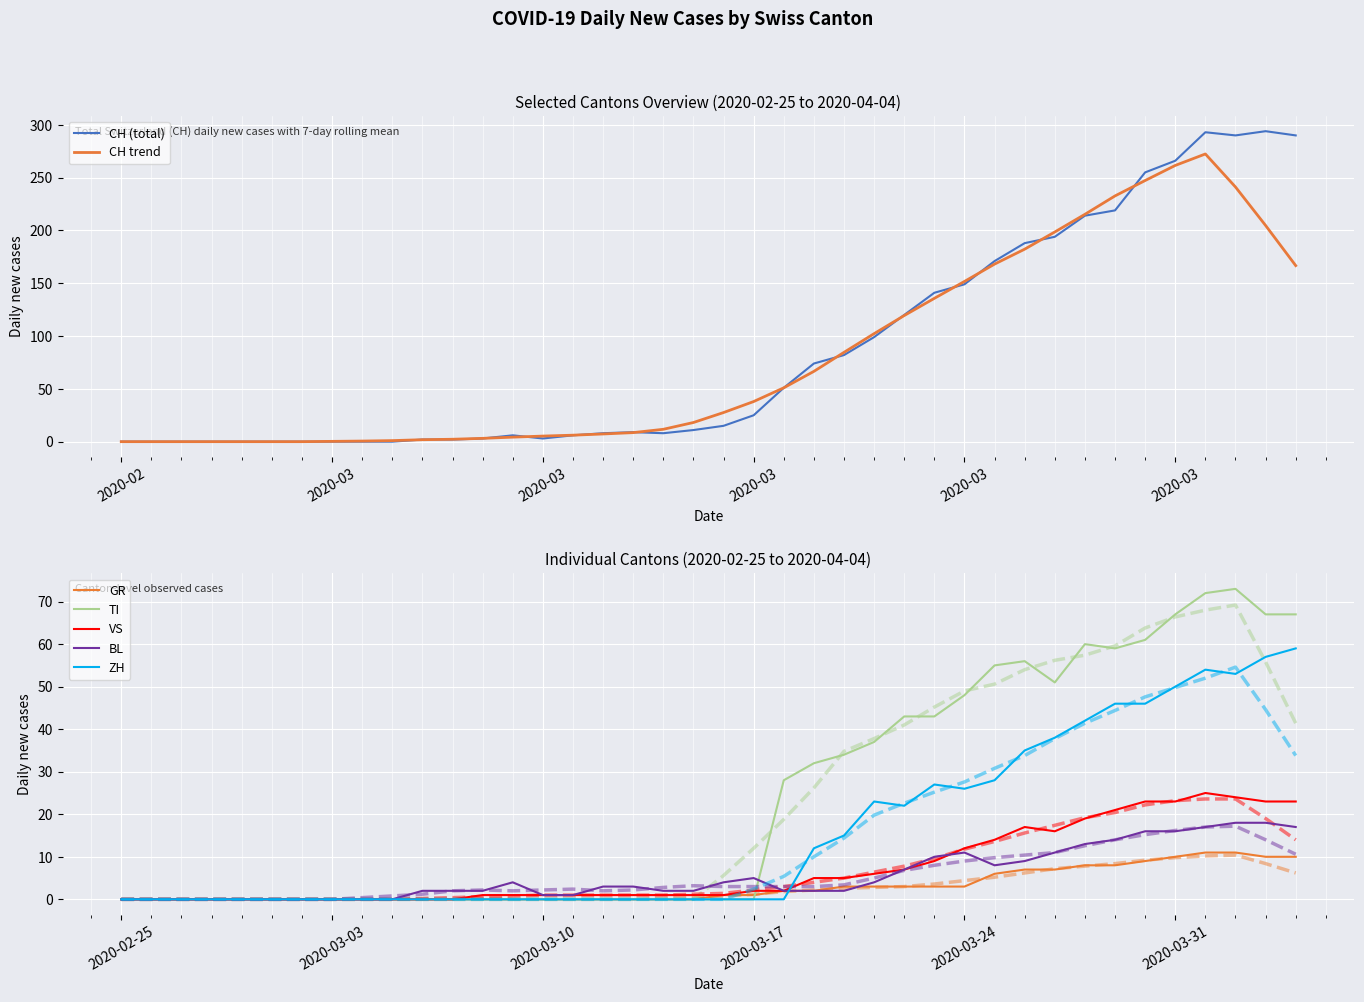

True or false: TI and CH cross at least once.

False